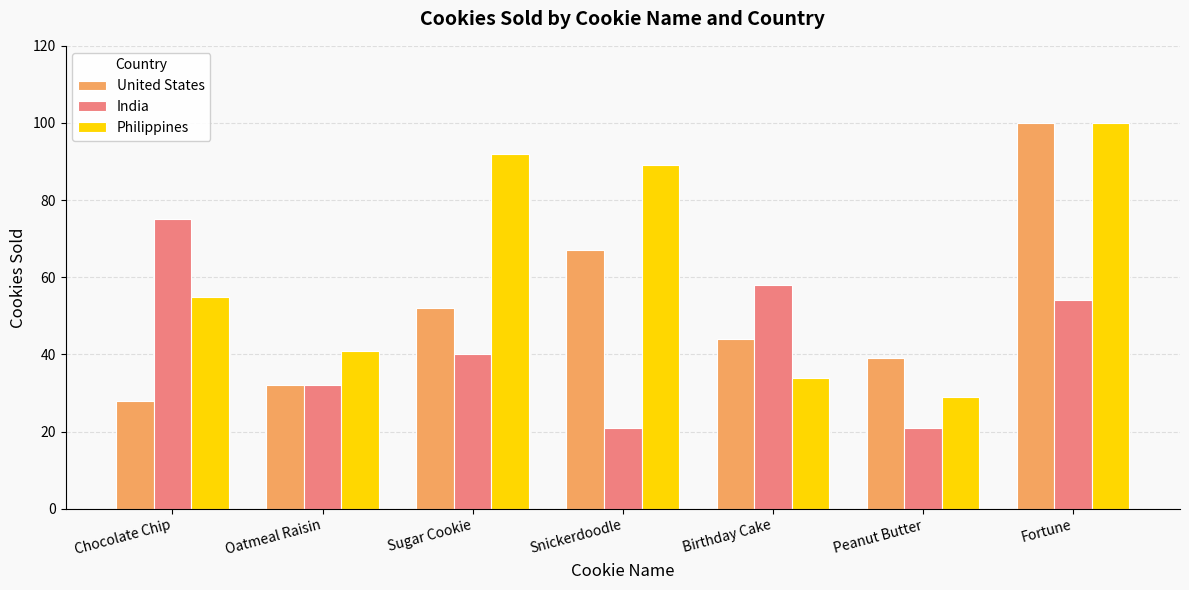

At which category is the sum across all series the highest?

Fortune